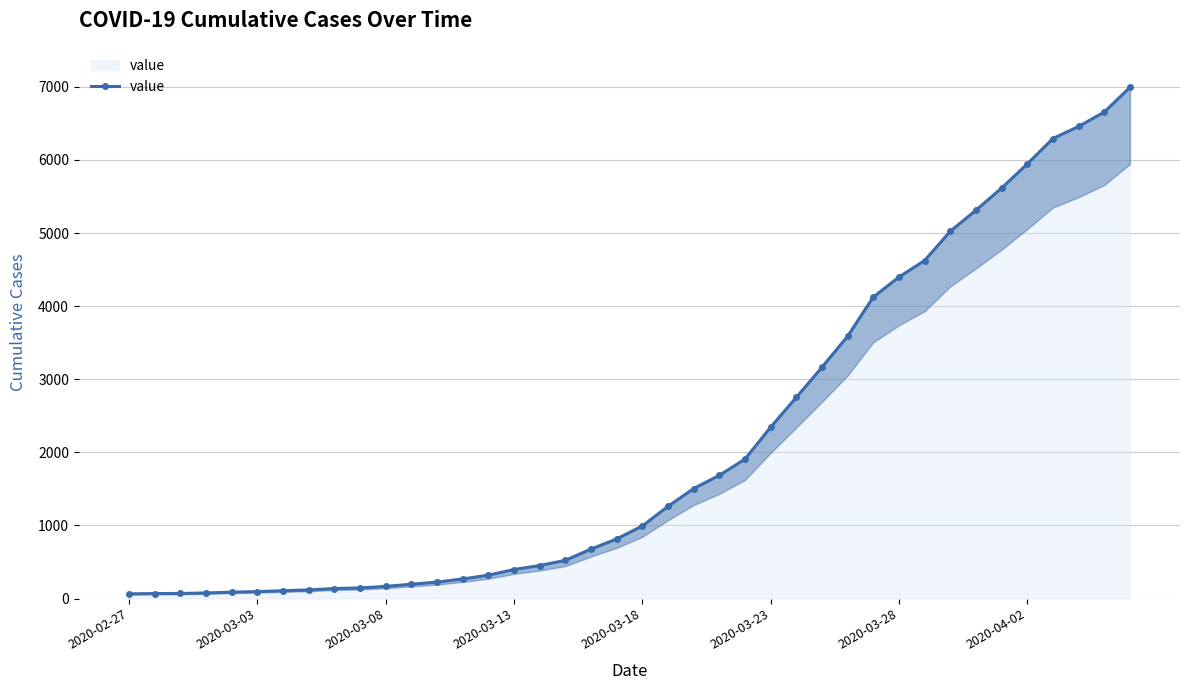

What is the maximum value shown in the chart?

6994